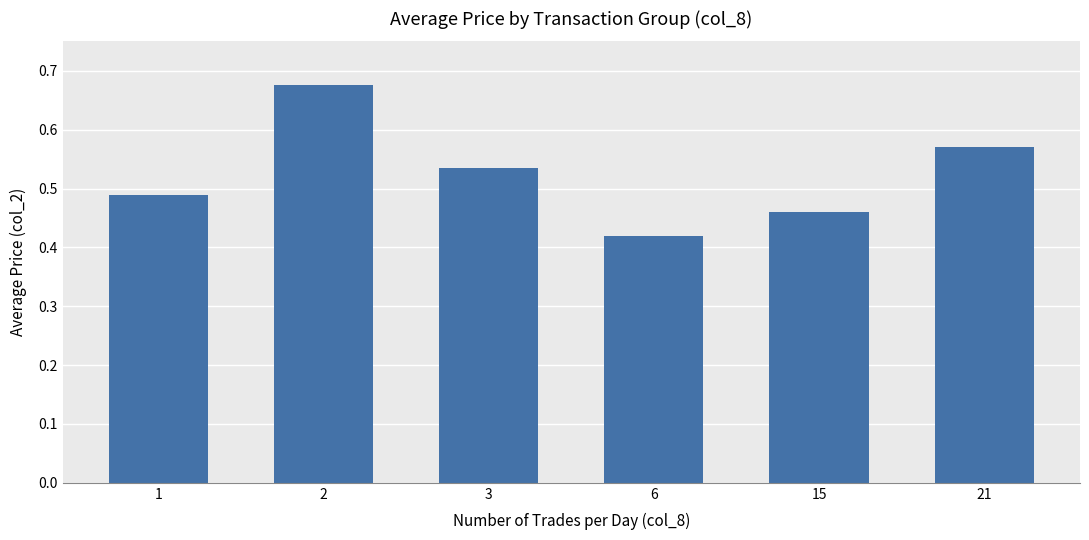

What is the difference between the maximum and second lowest values?

0.2